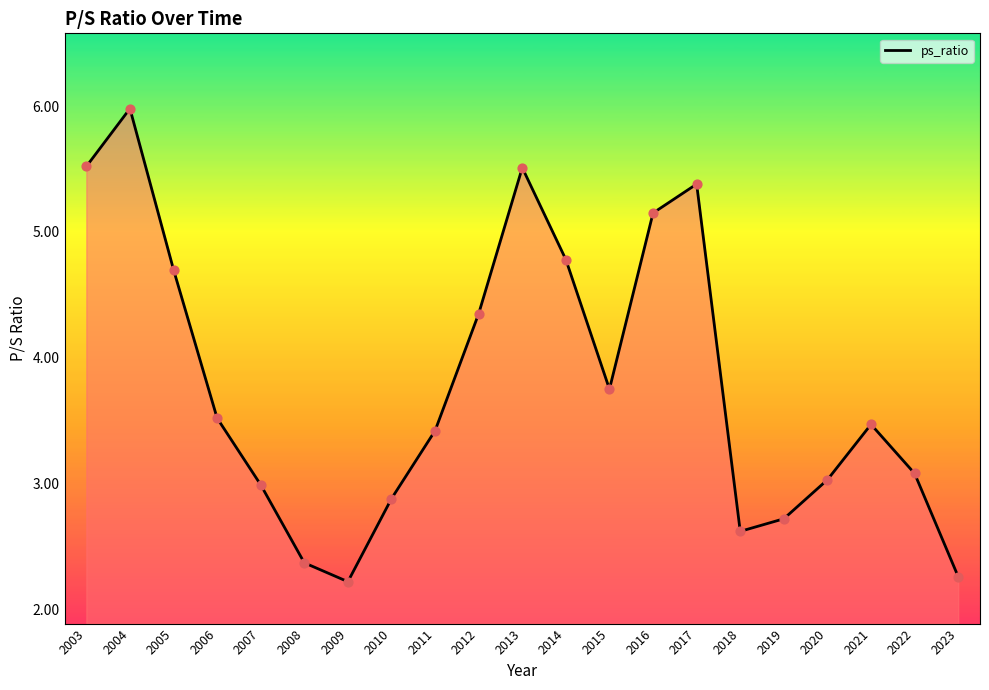

Approximately how many times larger is the value at 2018 compared to 2022?

0.9